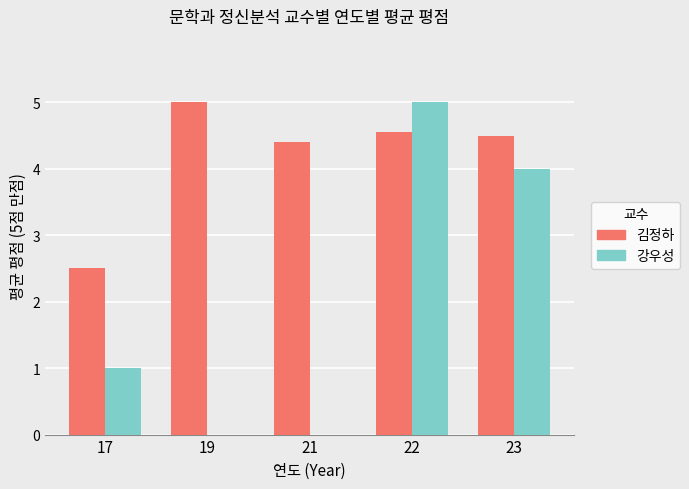

Which series changed the most between 17 and 21?

김정하